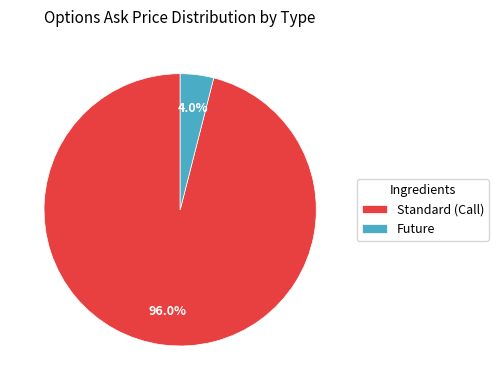

To the nearest percent, what is the average slice percentage?

50%